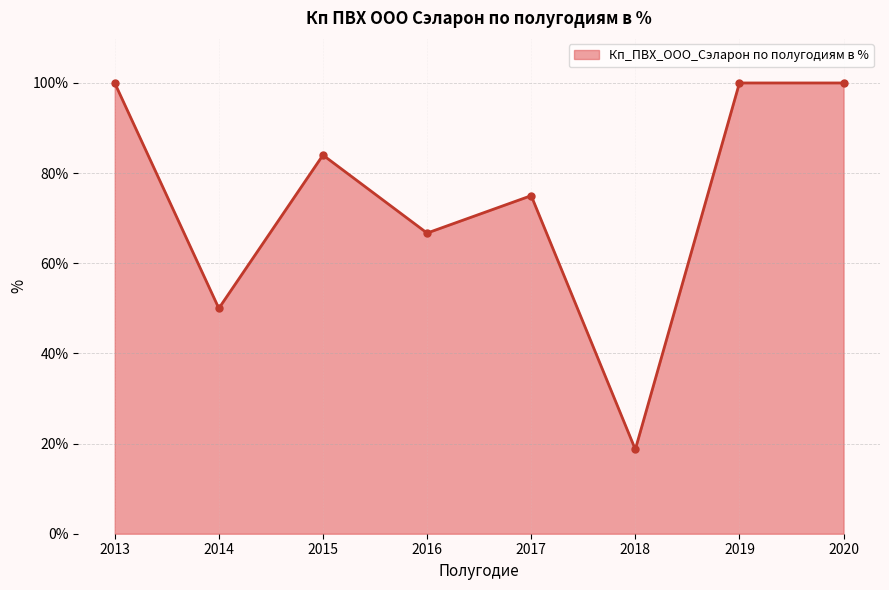

What is the sum of all values?

594.4